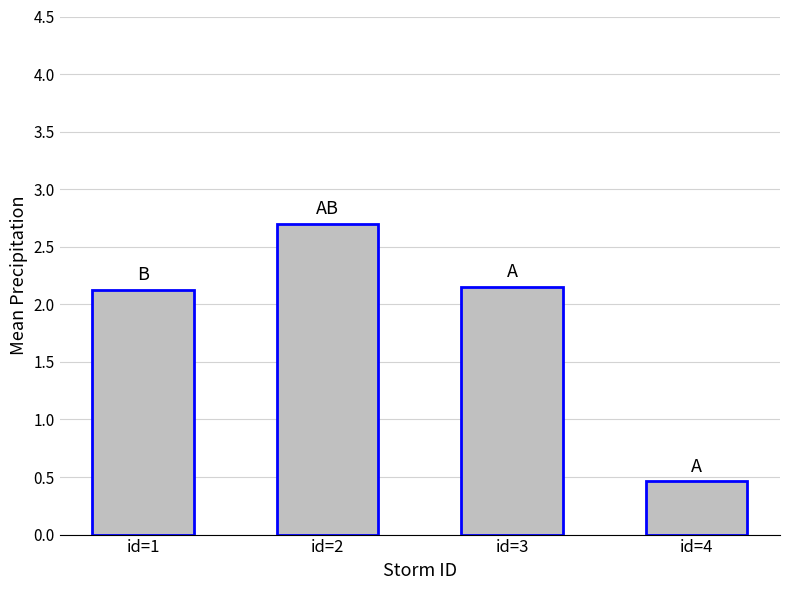

Count the number of data series in this chart.

1